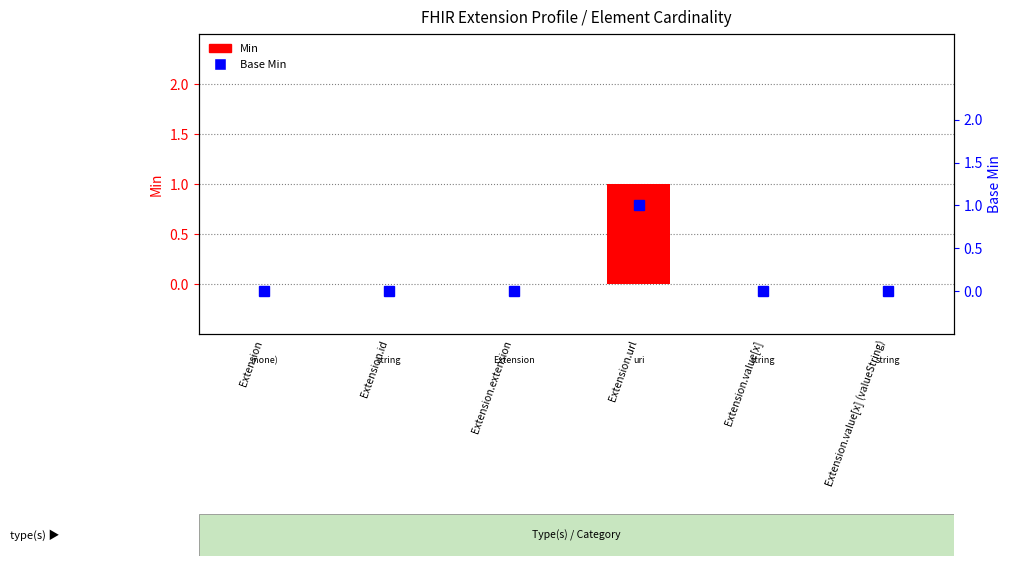

What position from the left is Extension?

1